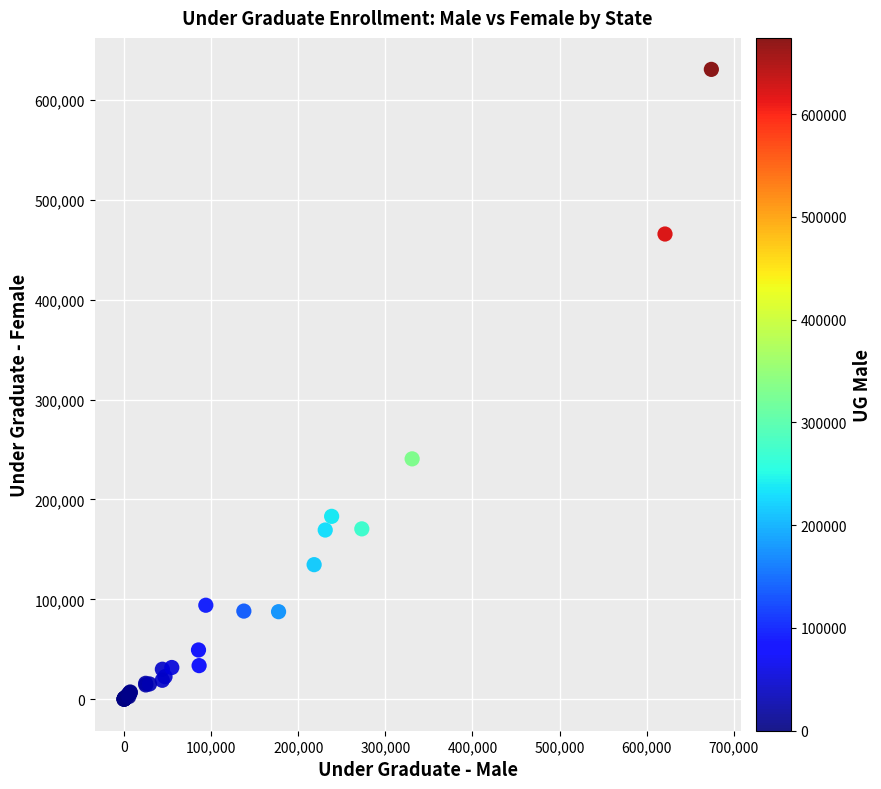

What Y value in the scatter plot is closest to 315220?

240604